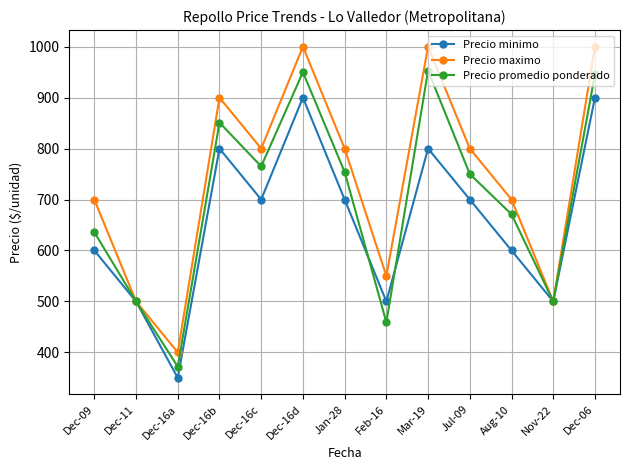

How many lines are shown in the chart?

3